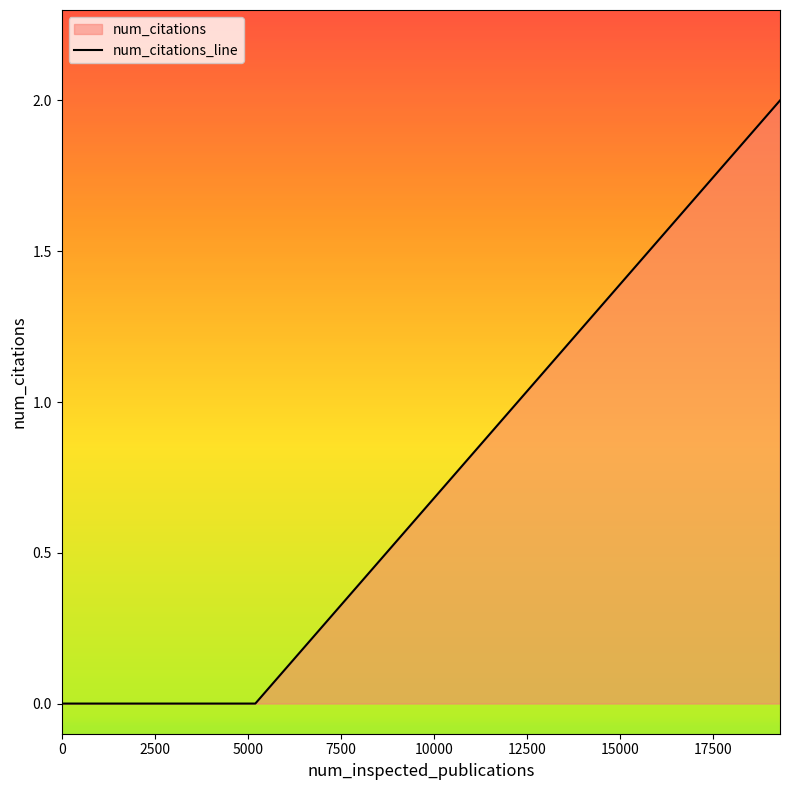

Which has a higher value, 5205 or 0?

5205